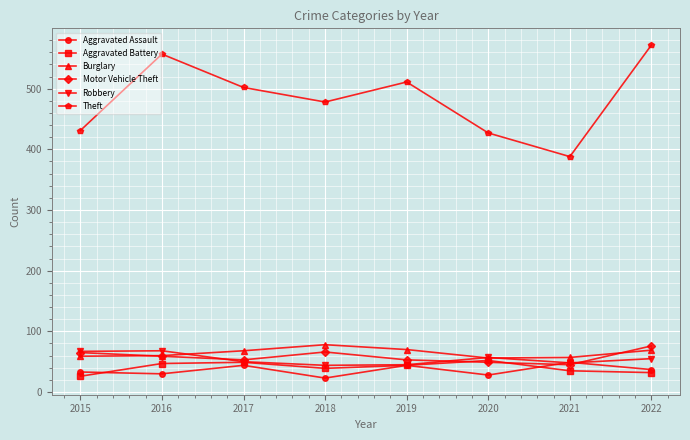

What is the difference between the maximum and minimum values in the Aggravated Assault series?

26